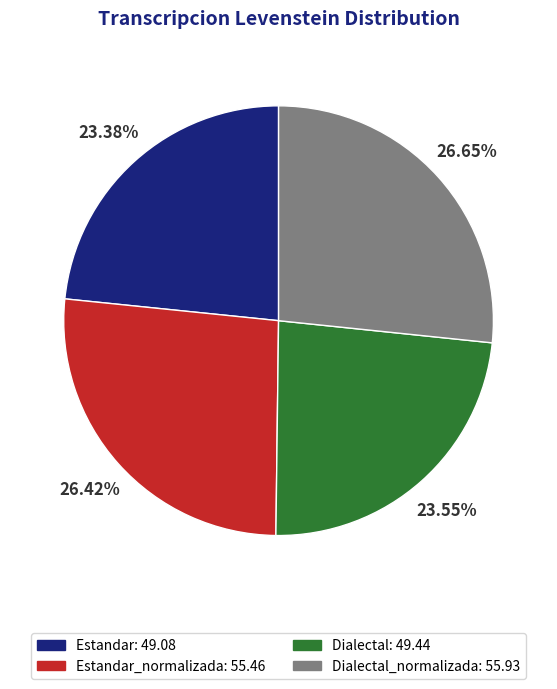

Is there any slice that represents more than half of the pie?

No